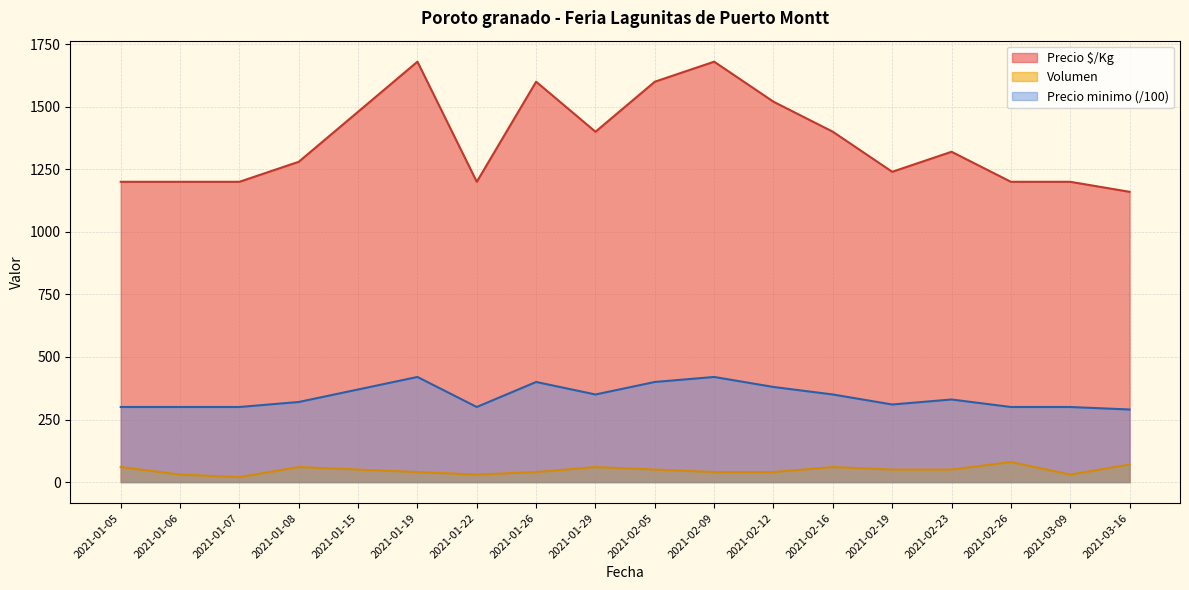

True or false: Precio maximo has more than 2 interior local peaks.

True